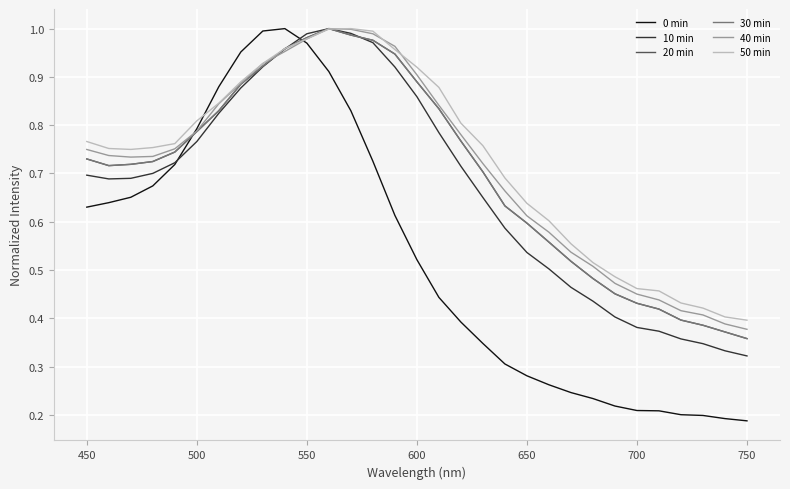

What is the difference between the second highest and second lowest values in the 40 min series?

0.6